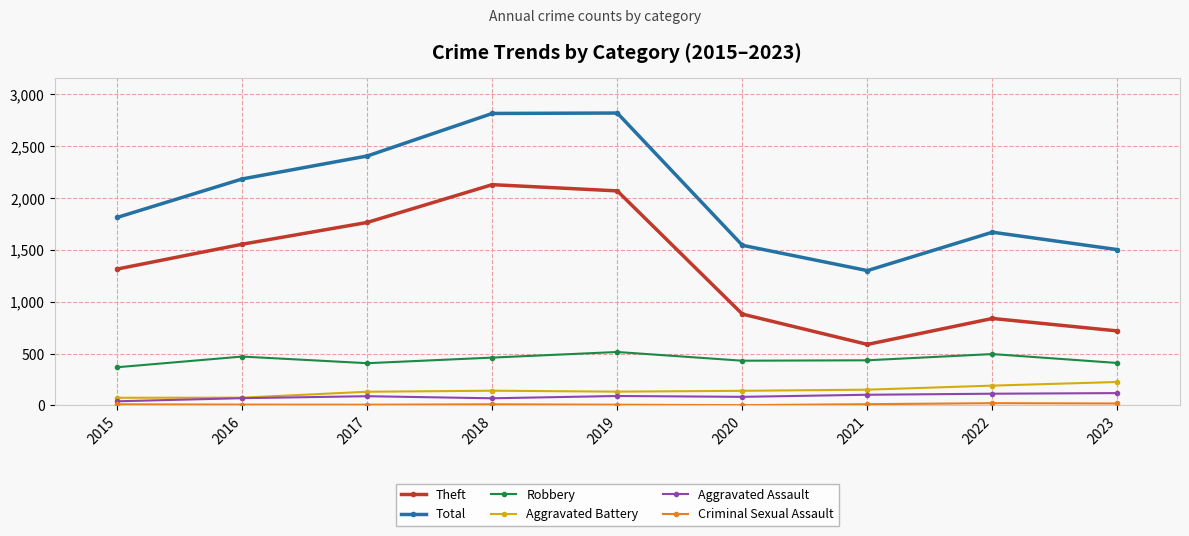

True or false: Aggravated Battery and Theft intersect in this chart.

False